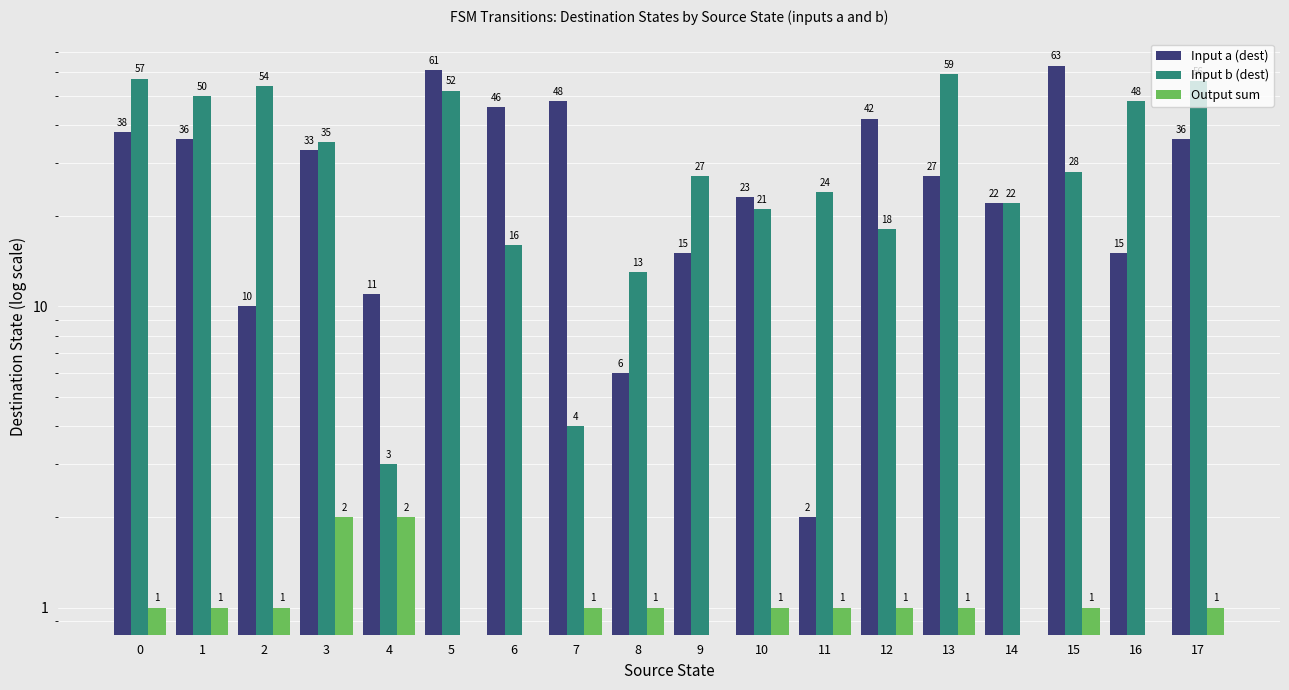

What is the maximum value for Input a (dest)?

63